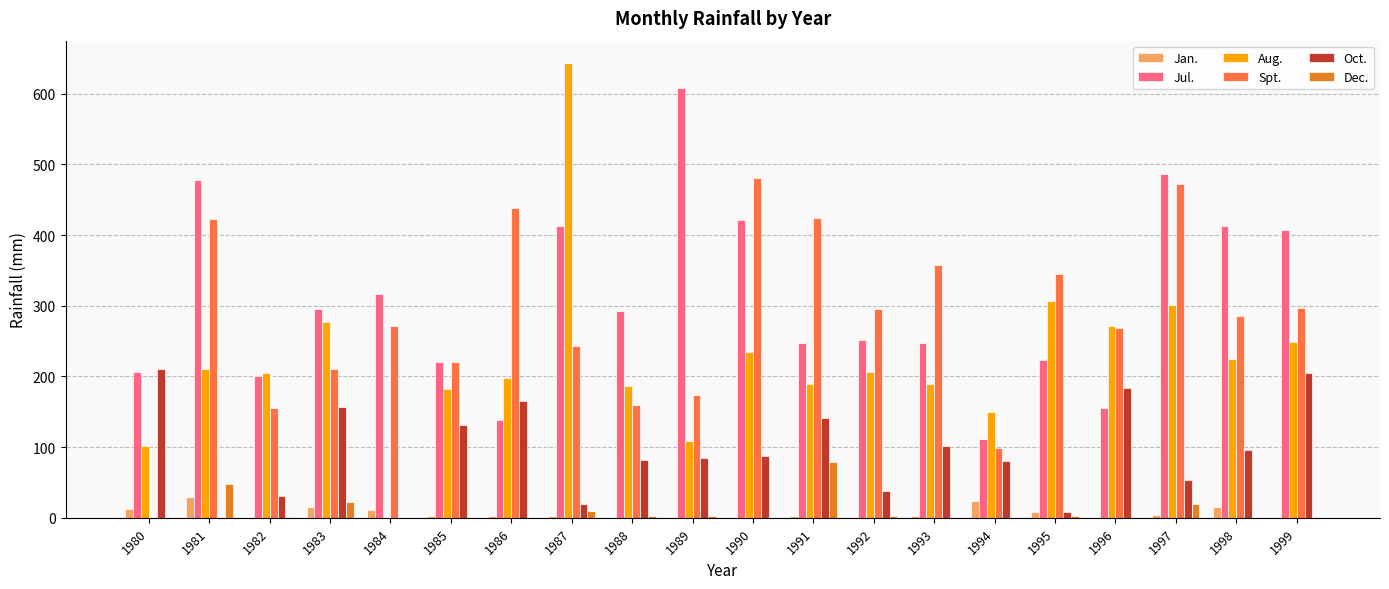

What is the sum of all Dec. values?

190